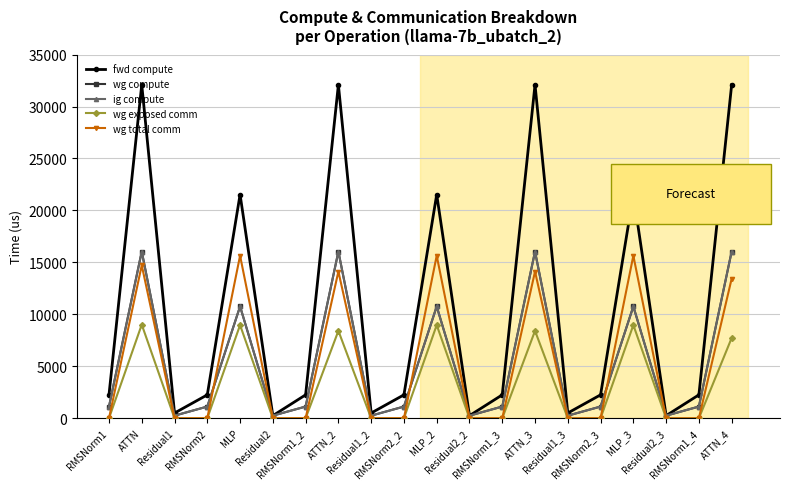

Is the value of wg exposed comm at MLP_3 greater than the value of ig compute at Residual2?

Yes